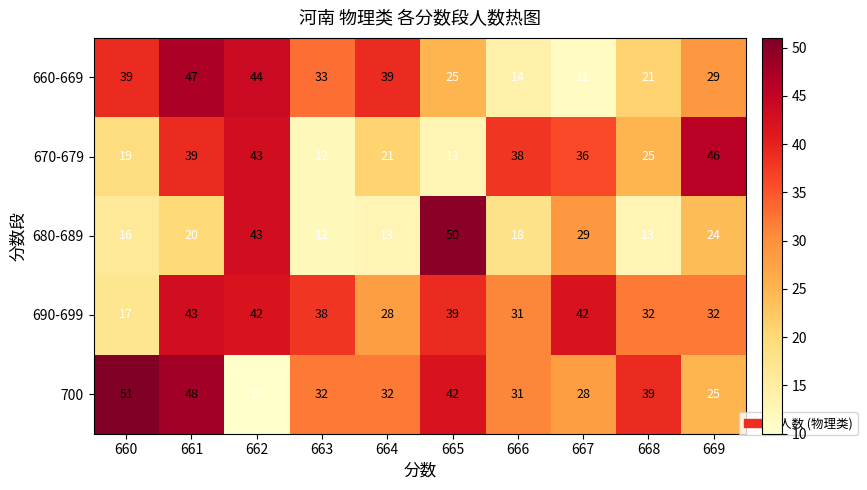

Which series has the largest total across all categories?

690-699